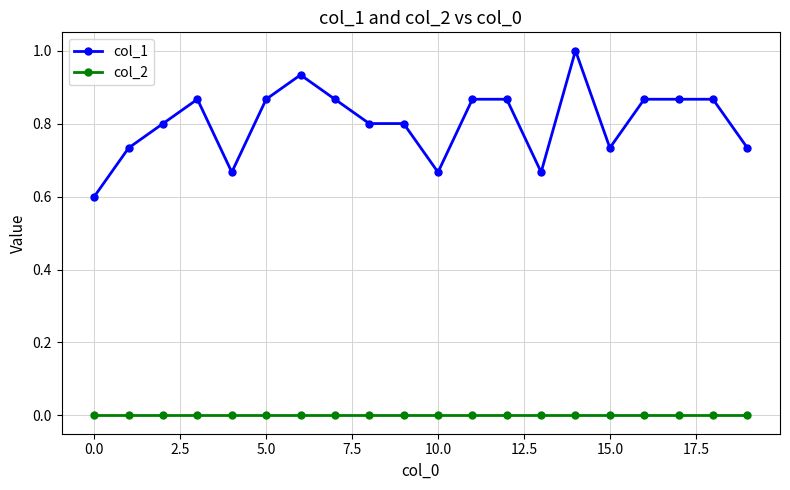

Rank the series by their average value, from highest to lowest.

col_1, col_2